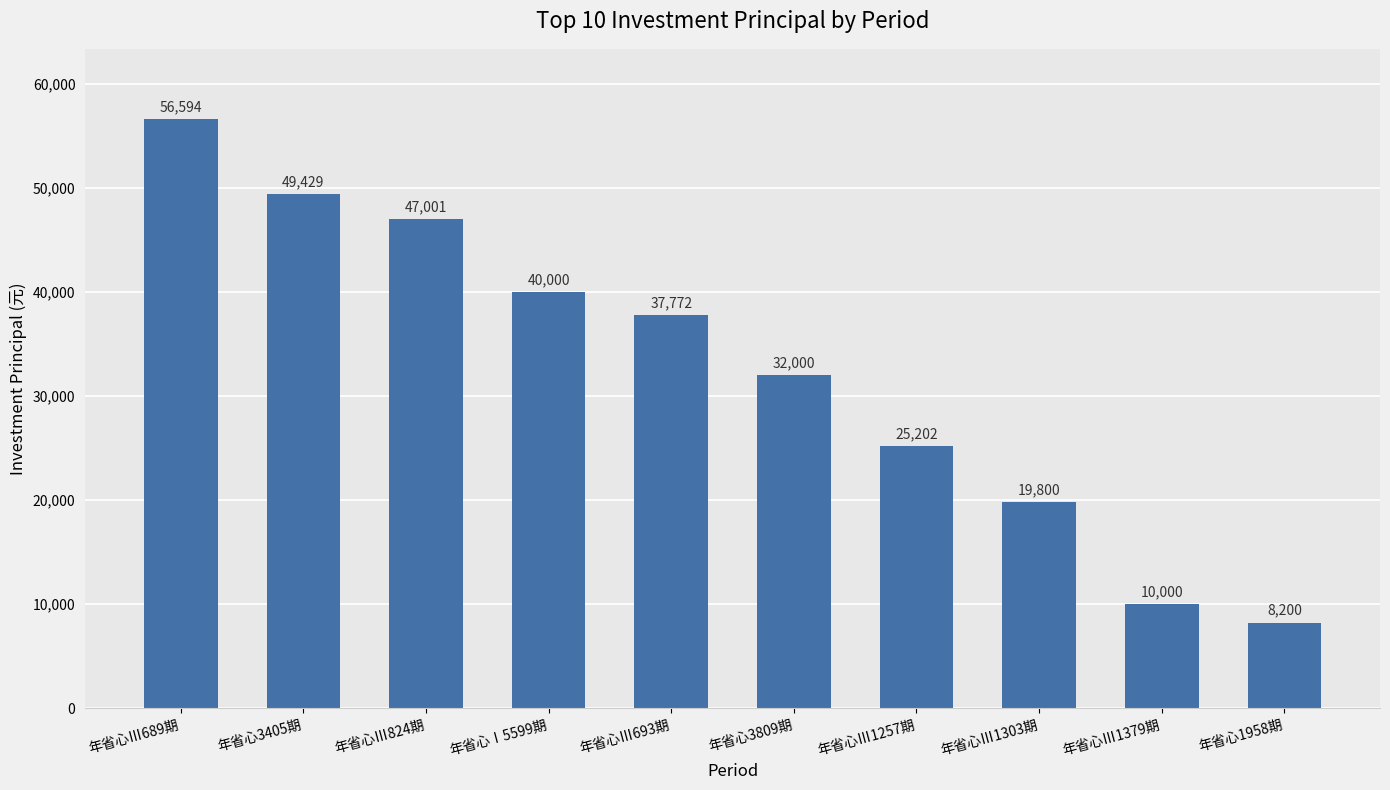

What is the difference between the maximum and minimum values?

48394